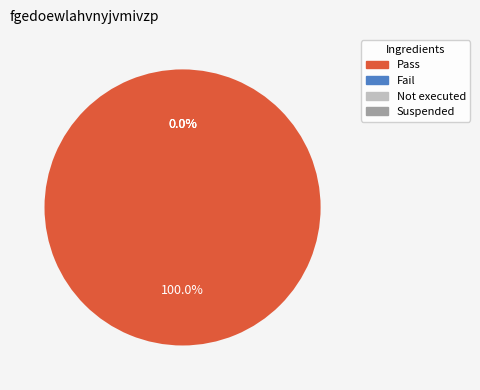

Which has a higher value, Suspended or Fail?

Suspended